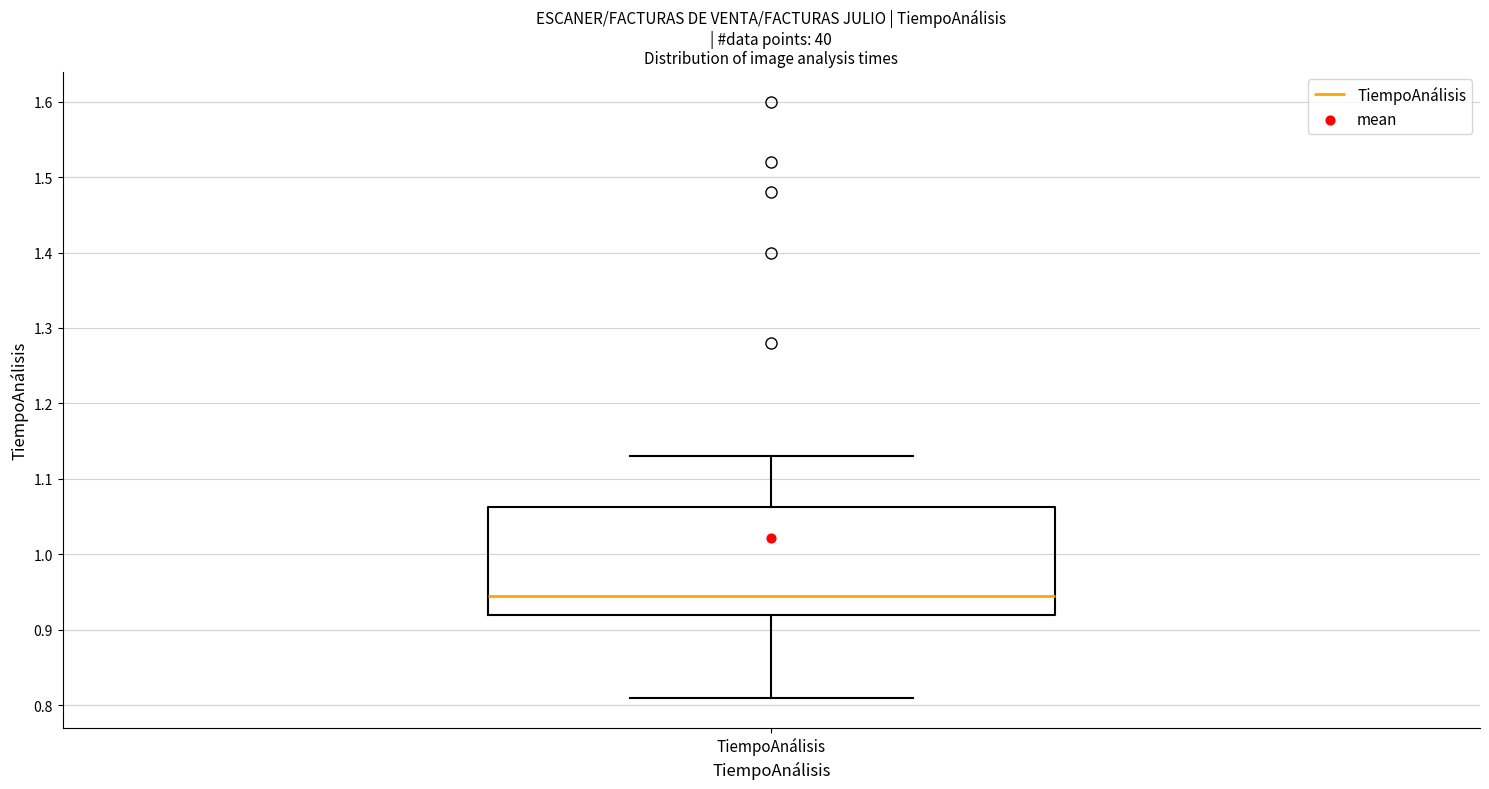

Transcribe this box plot: give where the median line is, the range the box spans, and where the two whiskers end, as read against the y-axis. The values are not printed on the chart, so give them approximately, as read against the axis.

median 0.95, box 0.92 to 1.06, whiskers 0.81 to 1.13